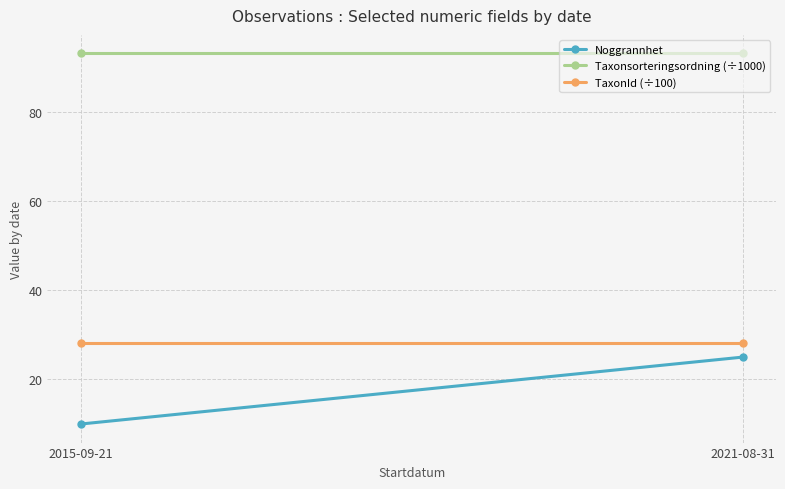

The value of TaxonId (÷100) at 2021-08-31 is 28.1. True or false?

True